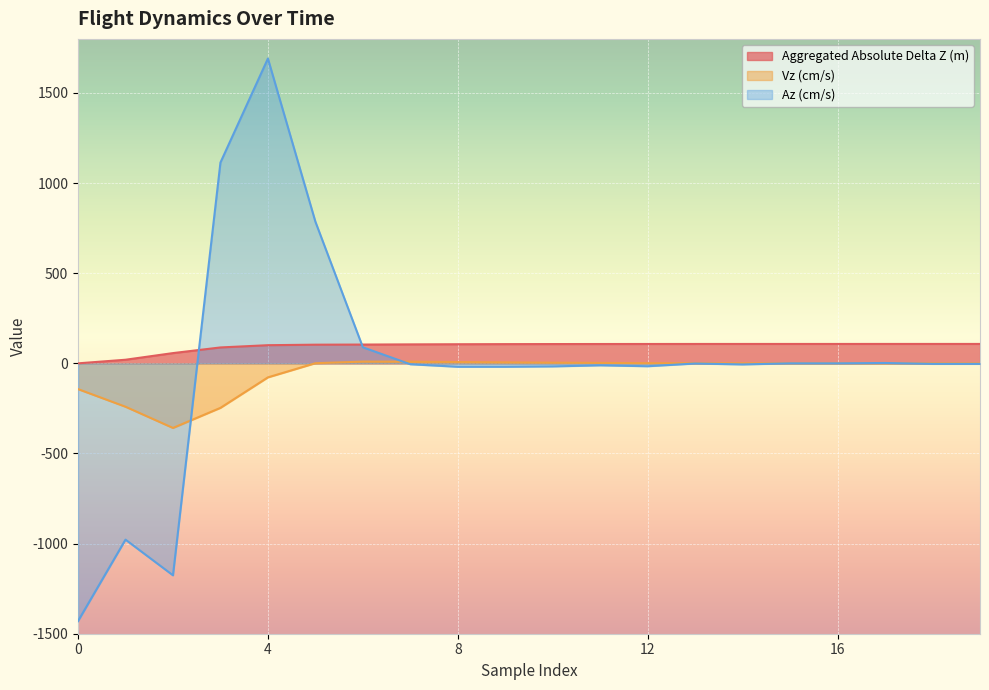

List the series in order of their peak value, lowest first.

Vz (cm/s), Aggregated Absolute Delta Z (m), Az (cm/s)